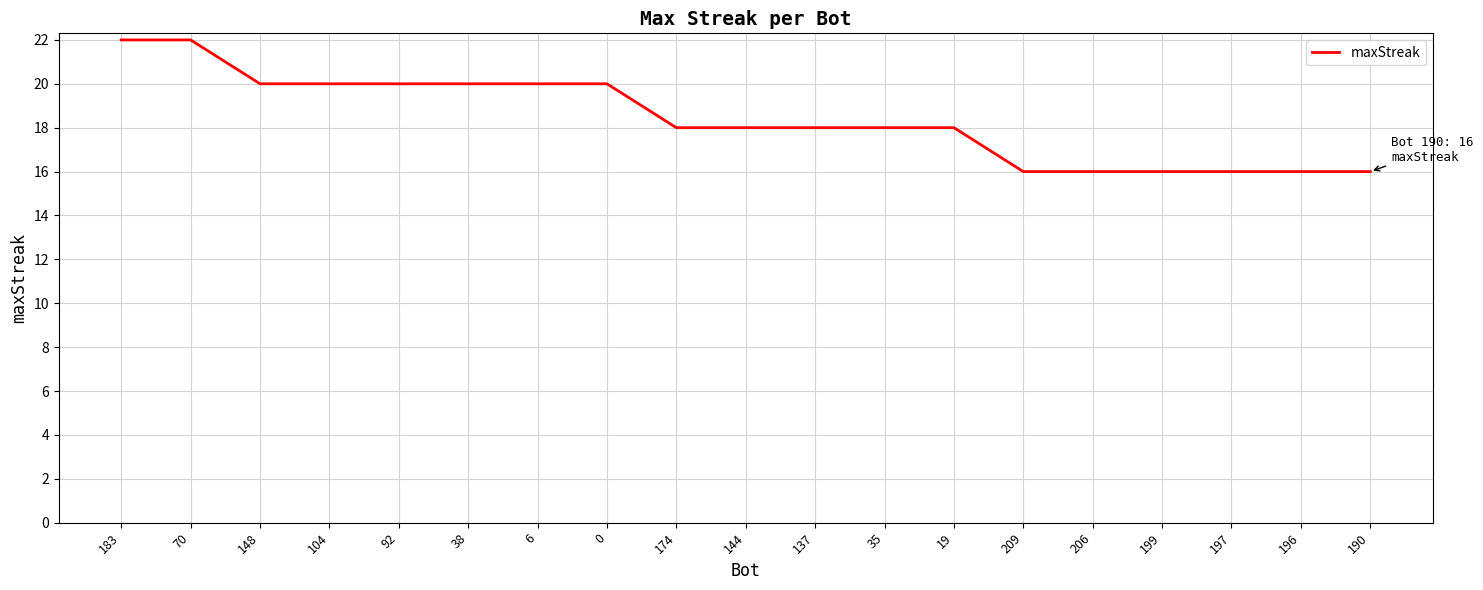

What is the change in value from 148 to 199?

-4